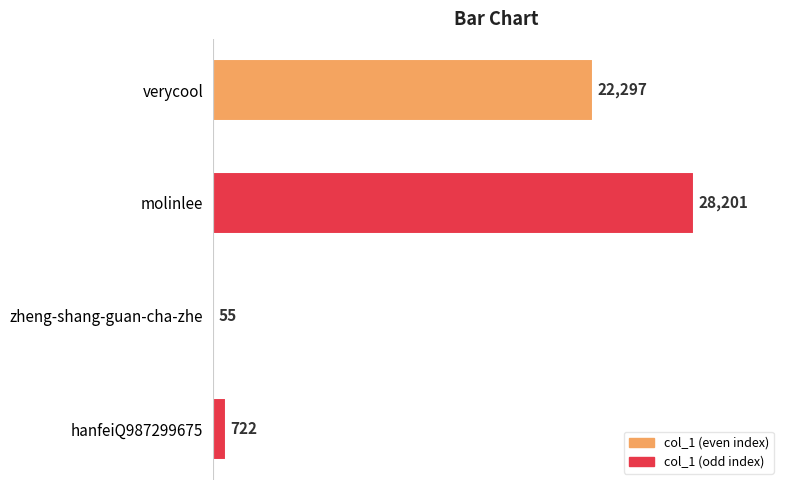

Which has a higher value, zheng-shang-guan-cha-zhe or hanfeiQ987299675?

hanfeiQ987299675